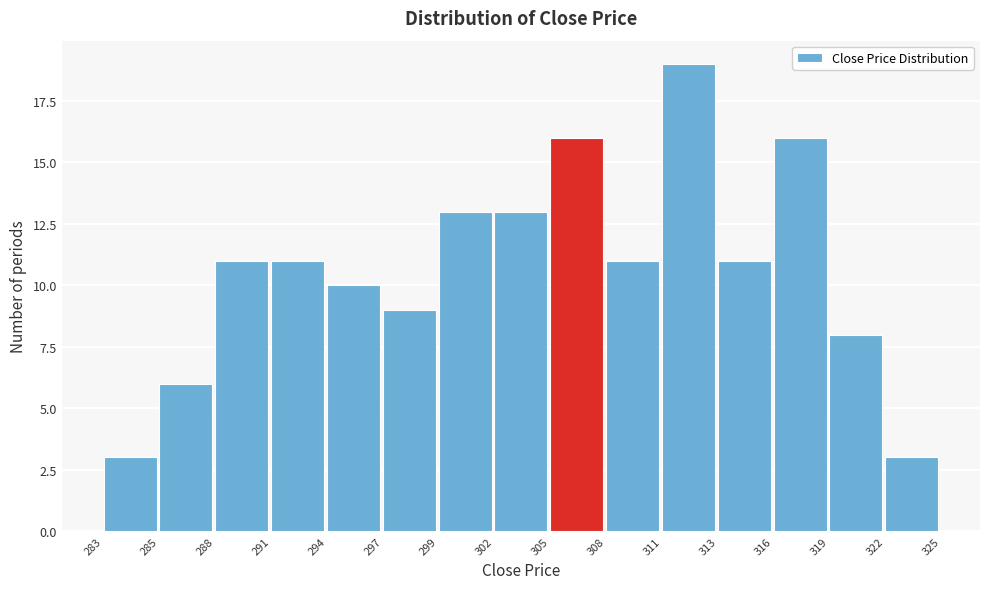

Reading left to right, what are all the values shown in this chart?

283=3	285=6	288=11	291=11	294=10	297=9	299=13	302=13	305=16	308=11	311=19	313=11	316=16	319=8	322=3